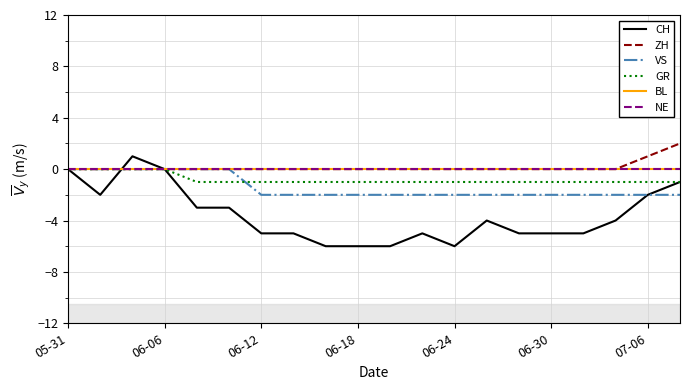

True or false: BL and GR intersect in this chart.

False